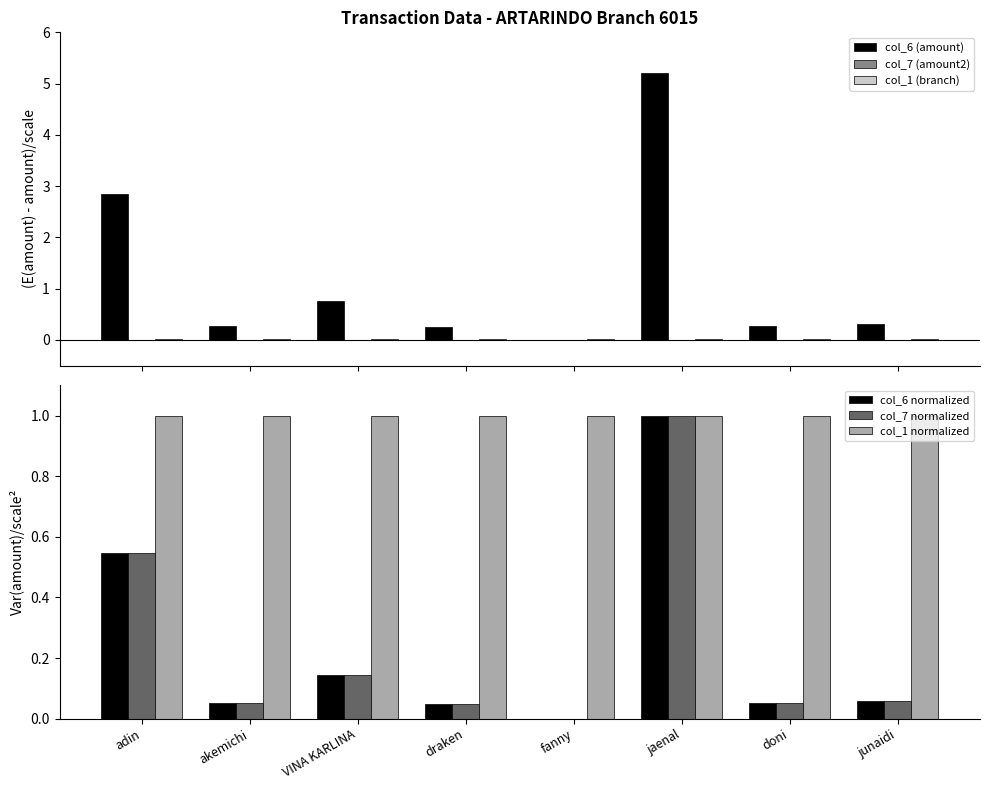

The col_1 normalized series shows 1.4 at VINA KARLINA. True or false?

False